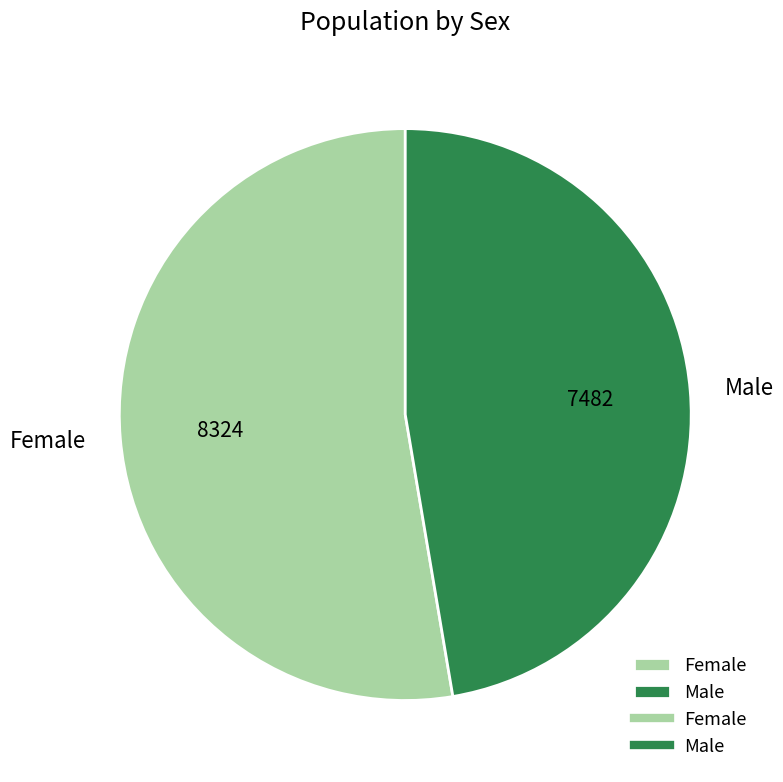

Is Male the majority of the pie?

No